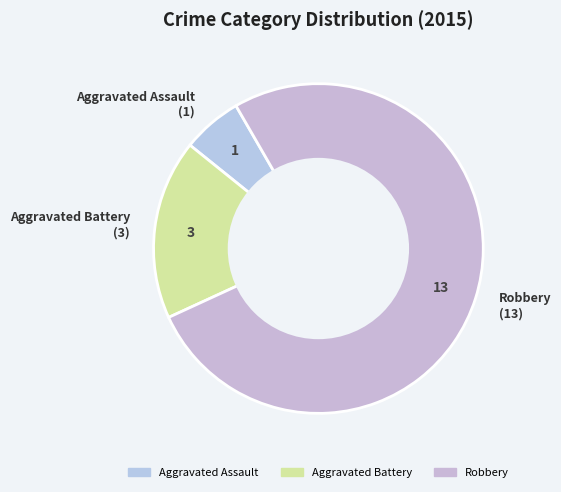

The Aggravated Battery slice represents 18% of the pie. True or false?

True